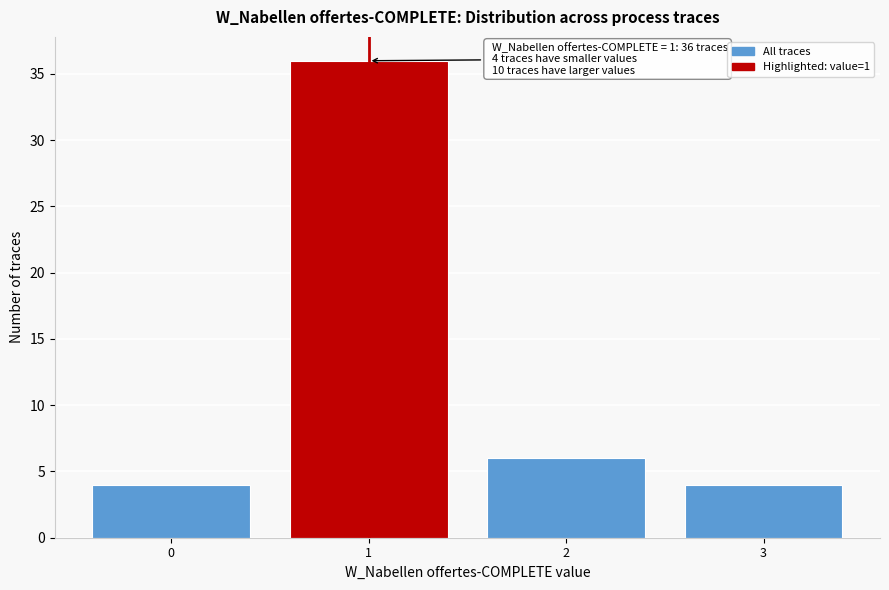

Reading left to right, list all the values displayed in this chart.

4	36	6	4